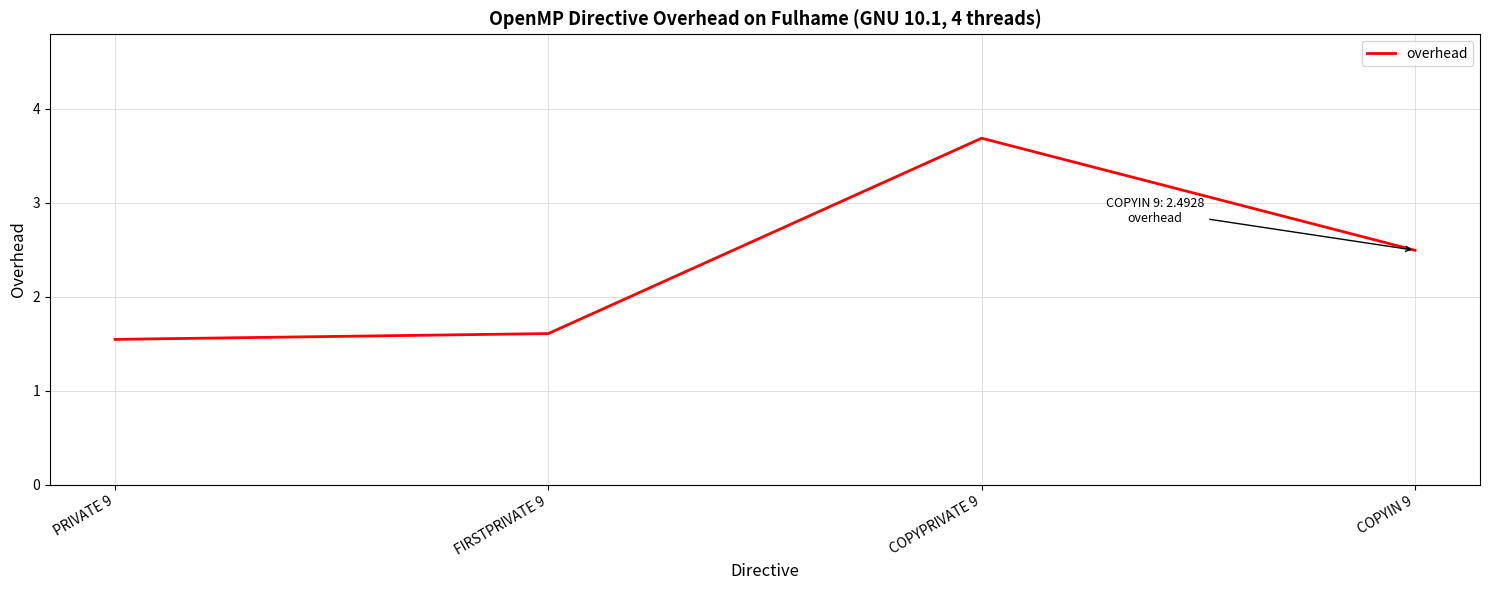

True or false: there are more than 2 points higher than both neighbors.

False